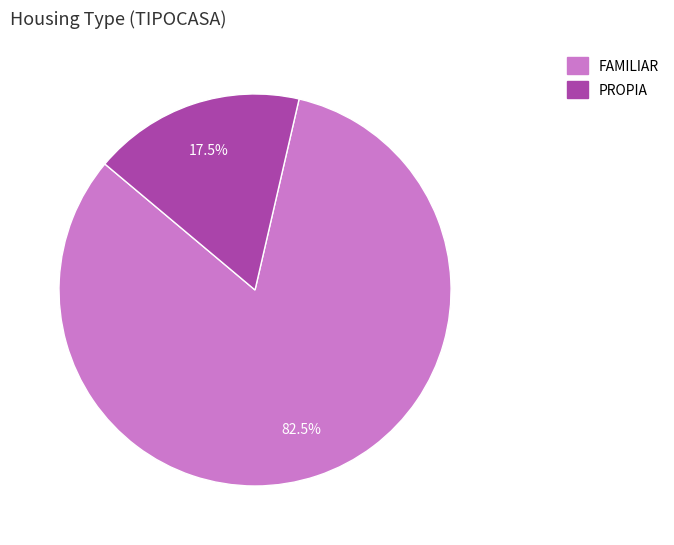

Combined, what portion of the pie is FAMILIAR and PROPIA?

100.0%